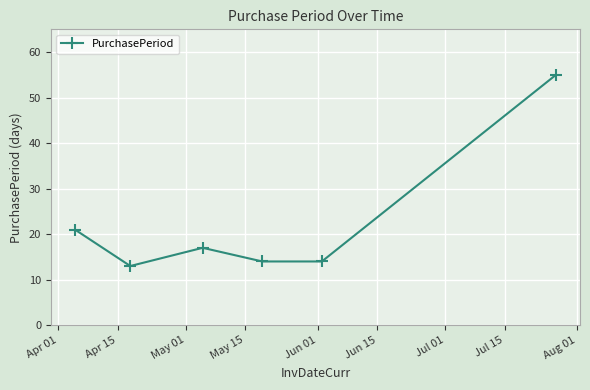

How many lines are shown in the chart?

1